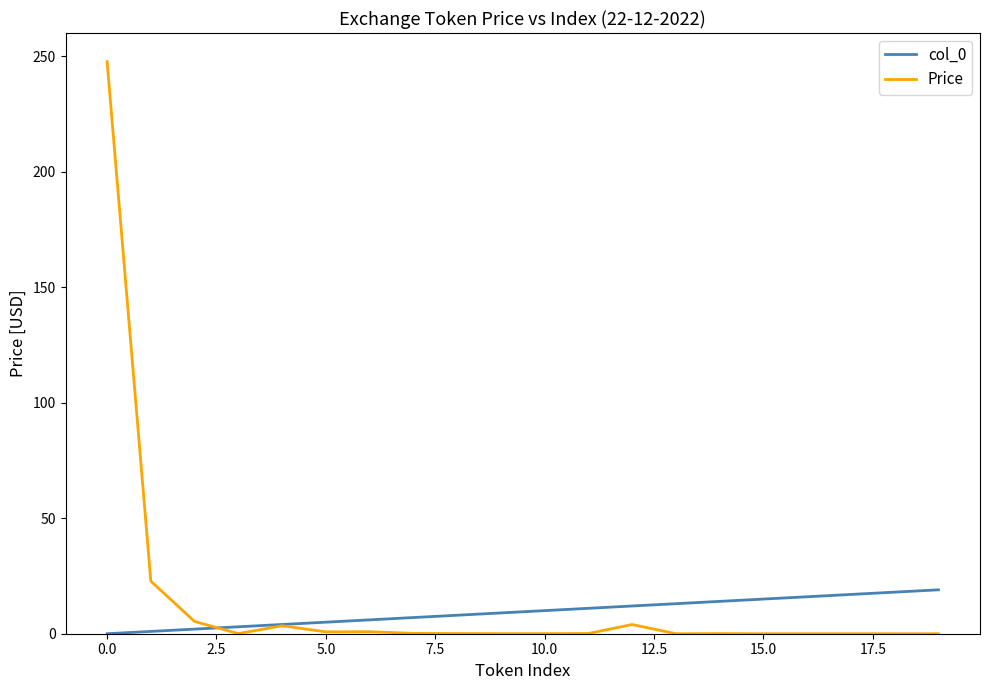

Which series has the widest spread of values?

Price